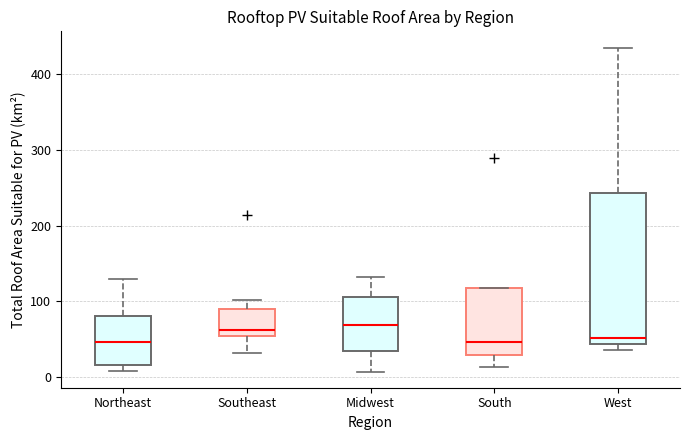

Comparing the boxes themselves (not the whiskers), which one is the tallest?

West